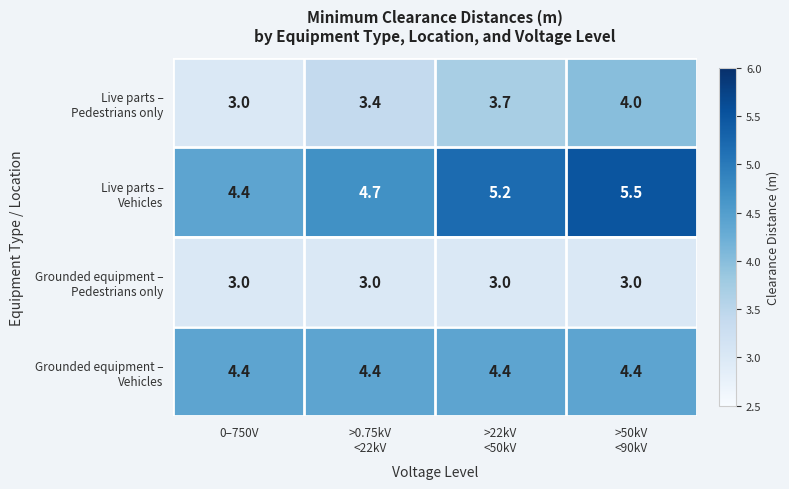

At how many categories does at least one series exceed 3?

4